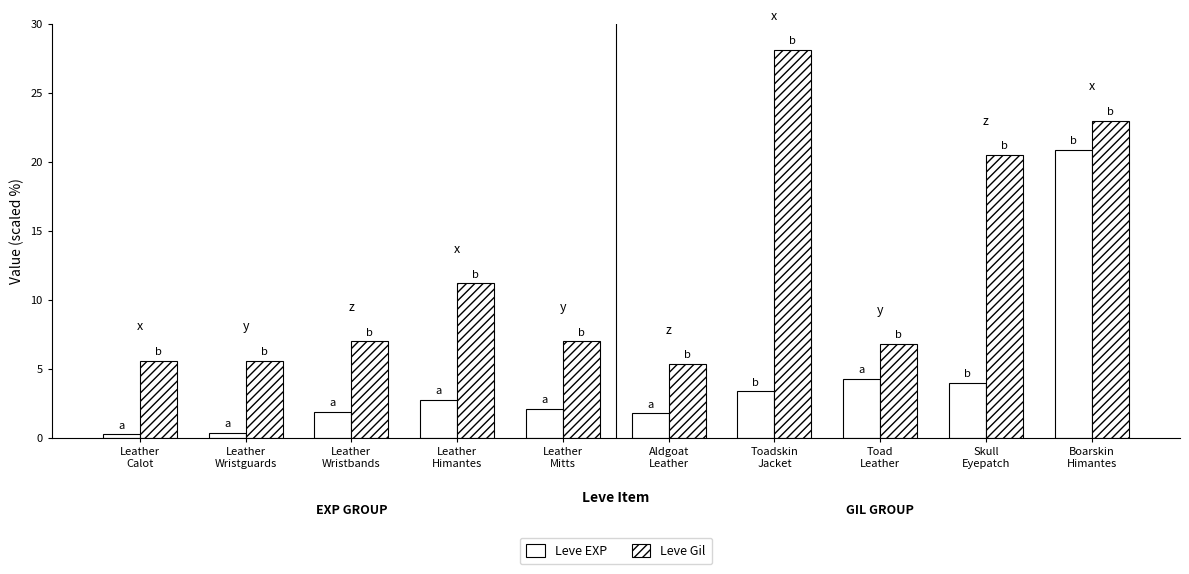

Count the number of categories in the chart.

10